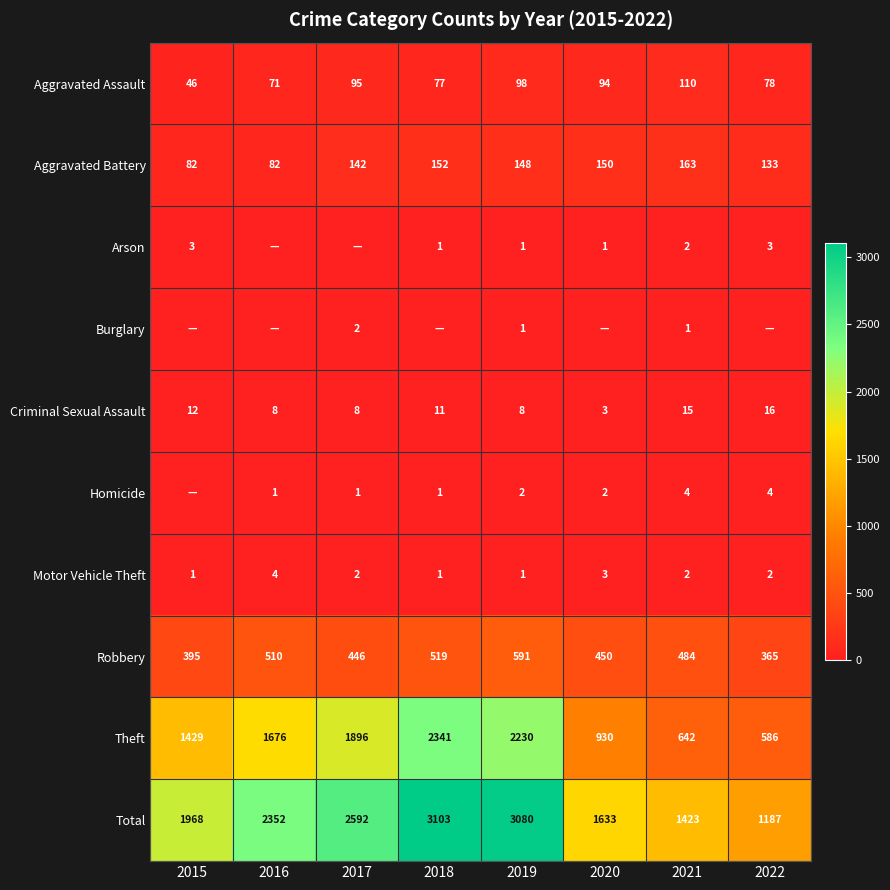

What is the difference between the maximum and second lowest values in the Motor Vehicle Theft series?

3